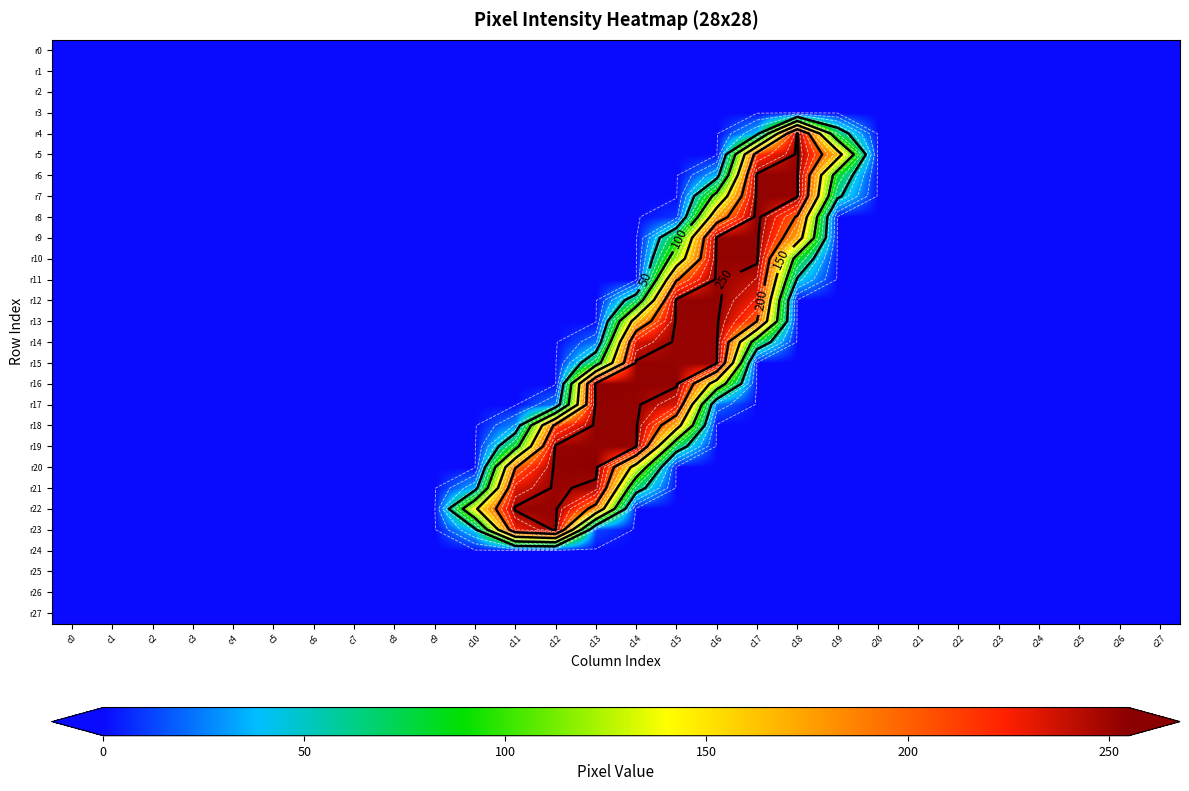

What is the difference between the maximum and minimum values in the r7 series?

253